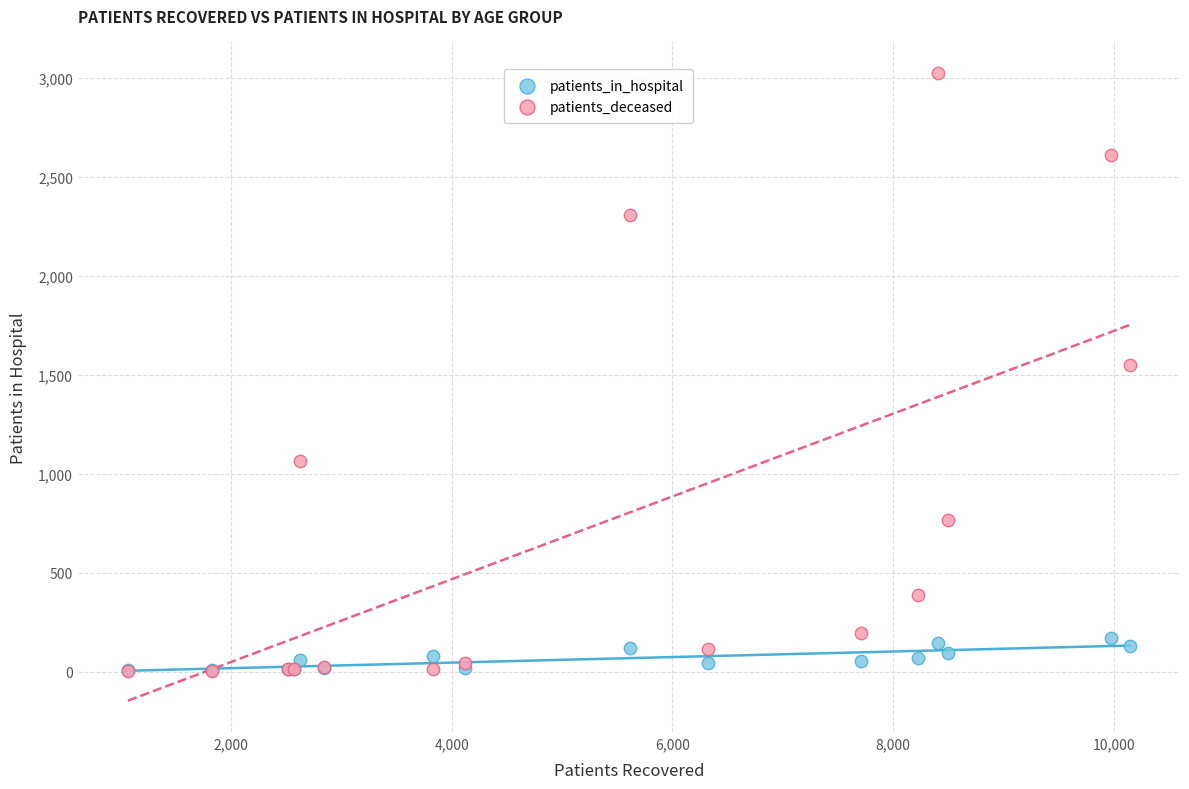

What are all the series names shown in the legend?

patients_in_hospital, patients_deceased